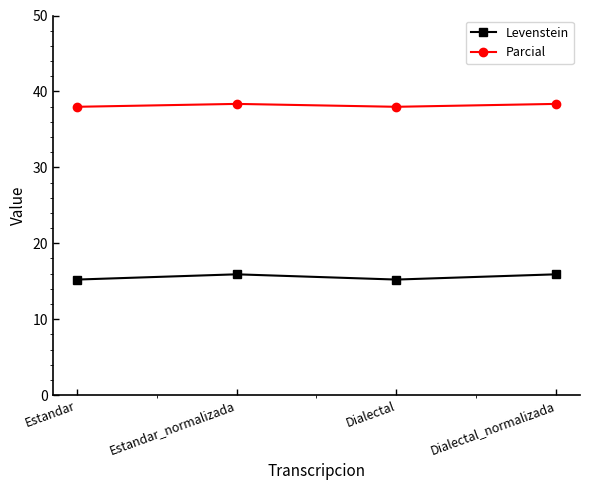

What is the approximate value of Parcial at Dialectal?

38.0